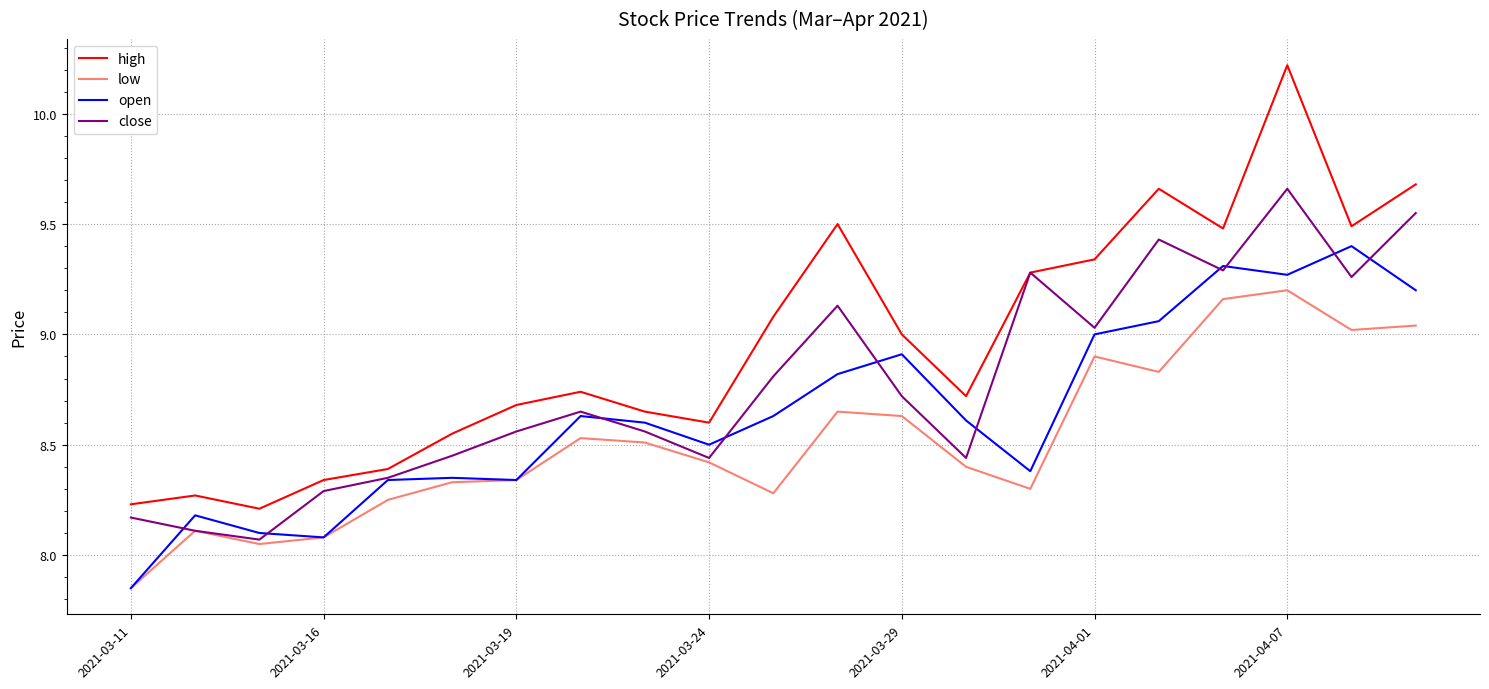

True or false: high and low cross at least once.

False